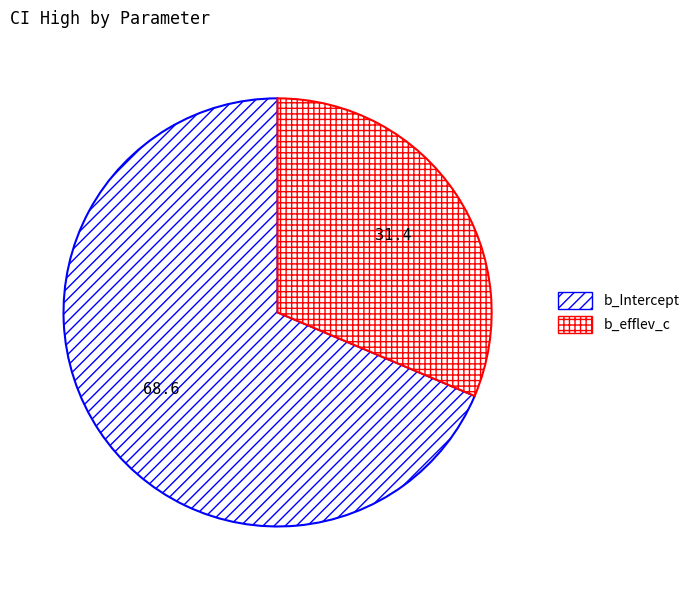

What percentage is NOT represented by b_efflev_c?

68.6%